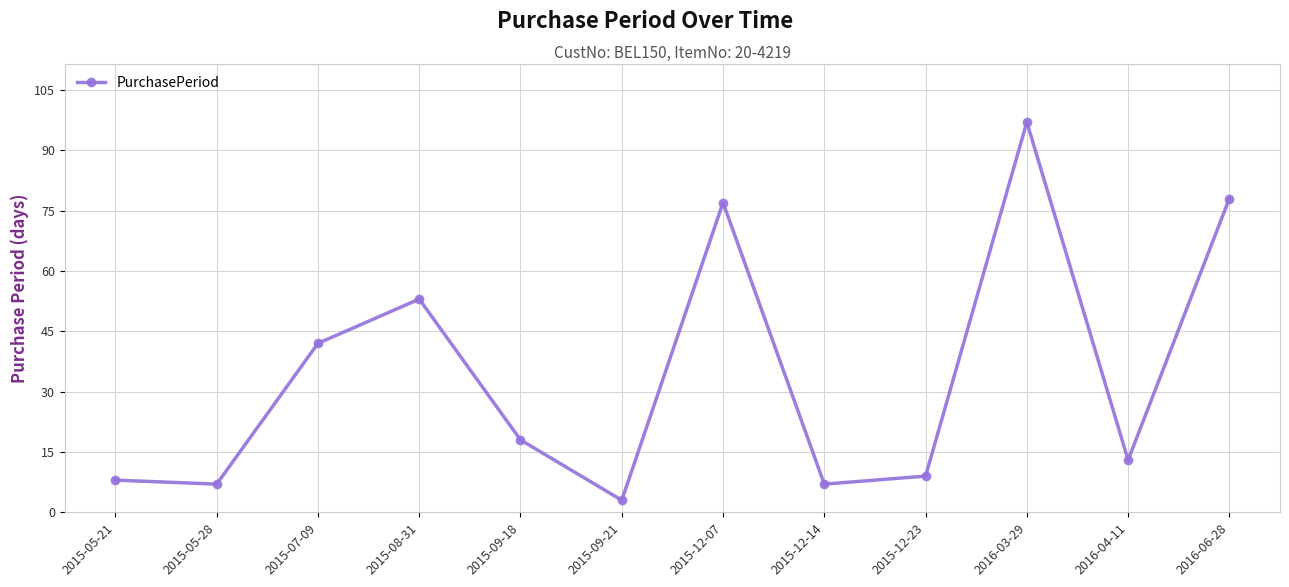

What is the difference between the maximum and minimum values?

94